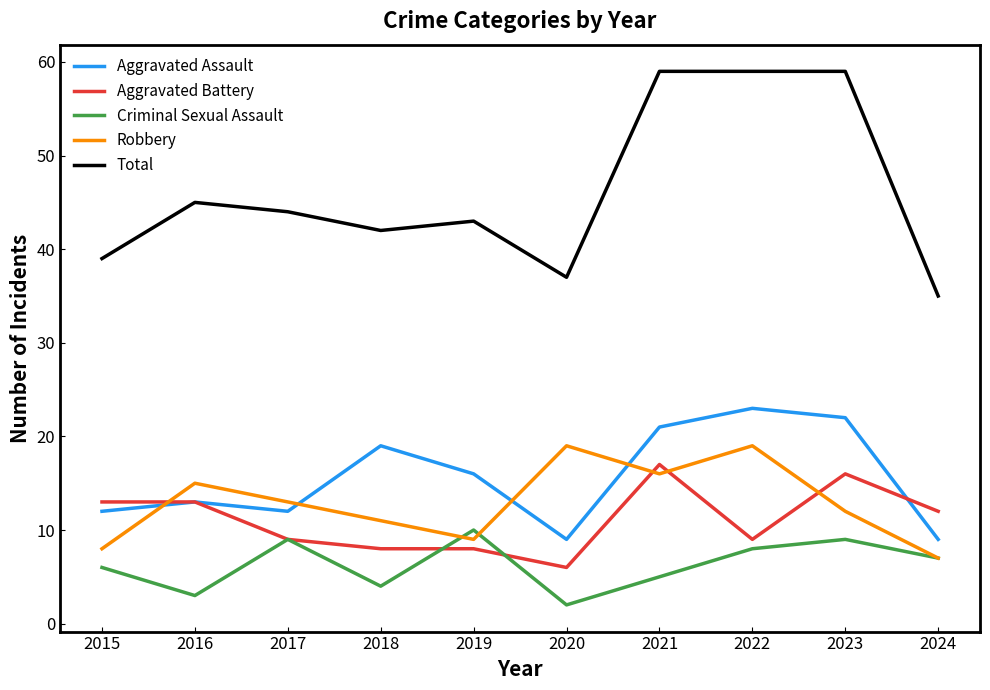

Rank the series at 2018 from lowest to highest value.

Criminal Sexual Assault, Aggravated Battery, Robbery, Aggravated Assault, Total